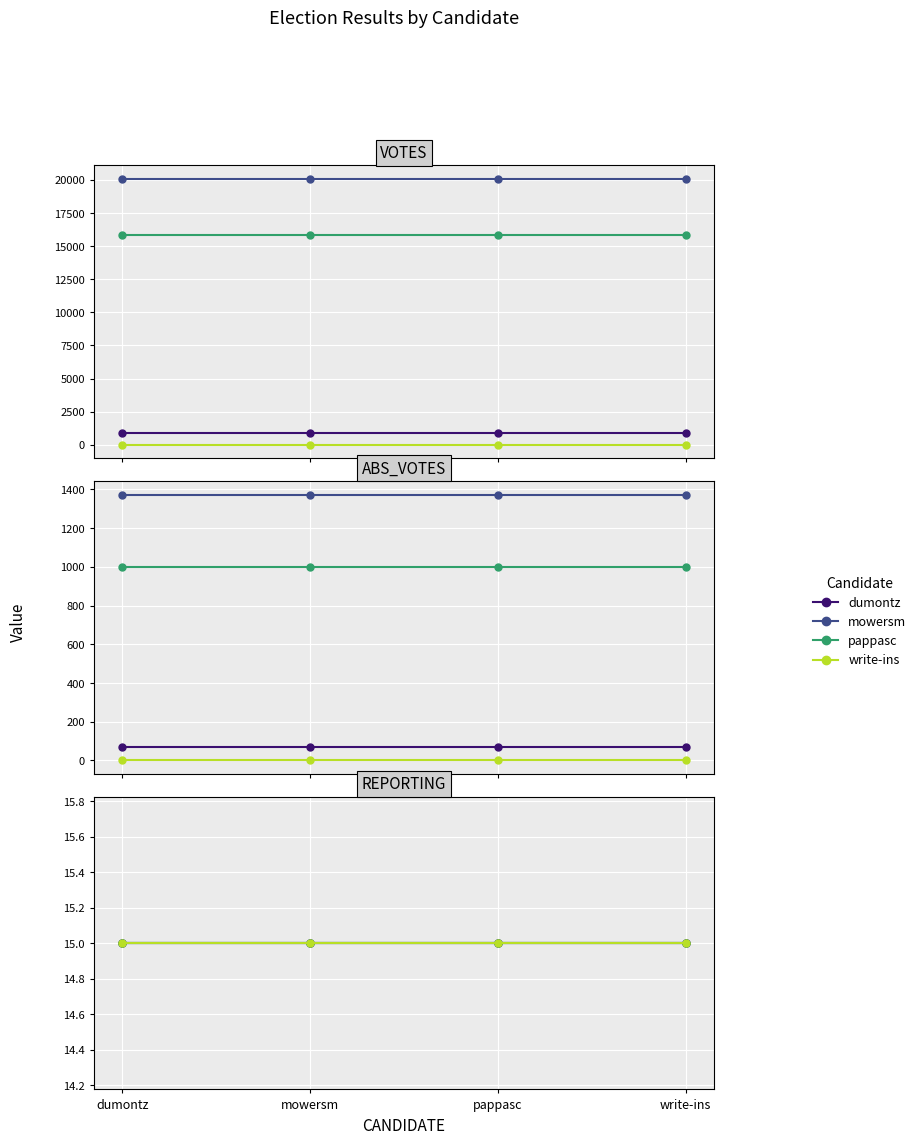

List the series in order of their peak value, lowest first.

write-ins, dumontz, pappasc, mowersm